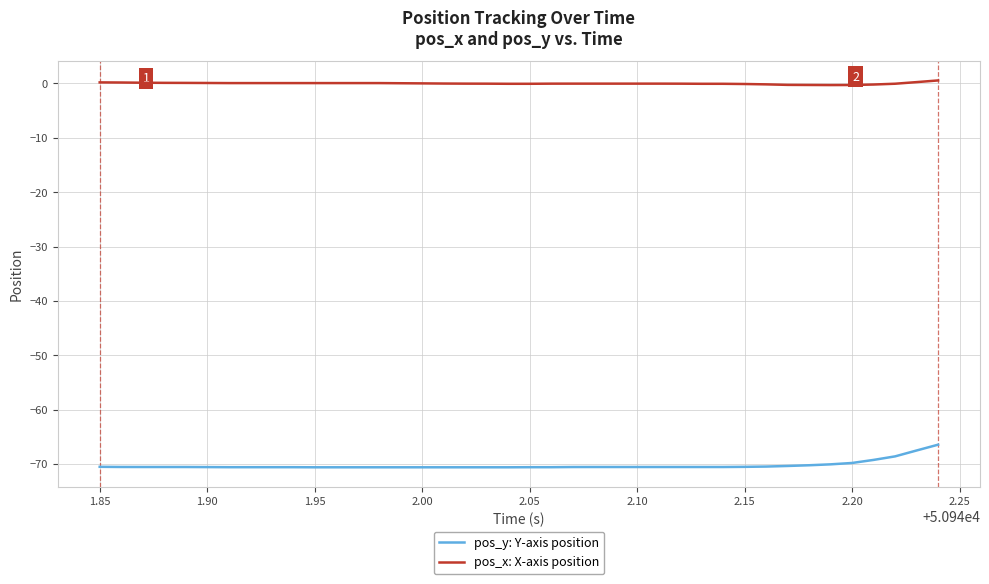

Which series has the largest range (max minus min)?

pos_y: Y-axis position